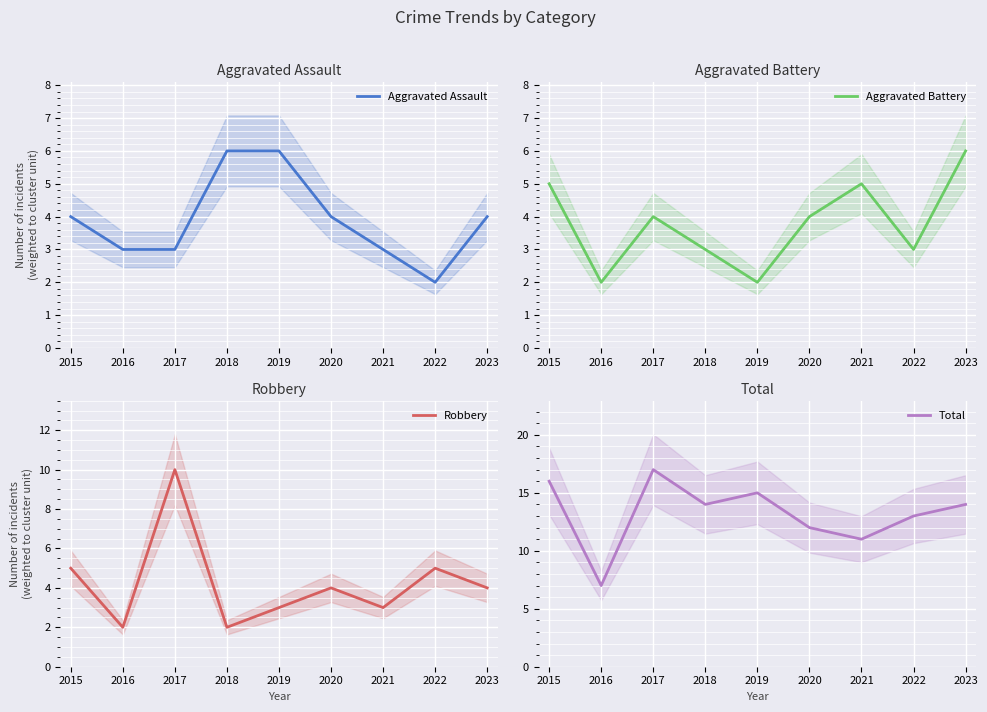

Which series ends up on top after the final intersection of Robbery and Aggravated Battery?

Aggravated Battery